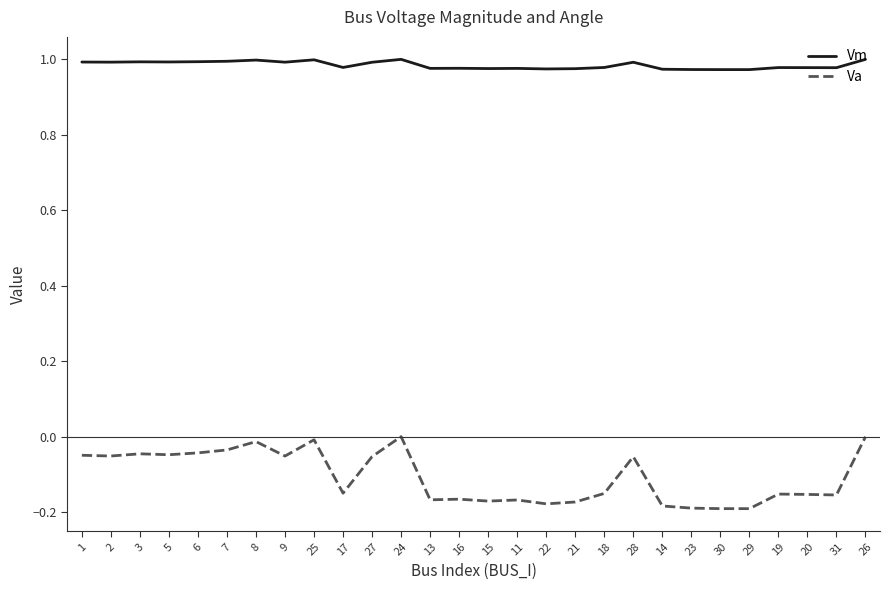

The Vm series shows 0.5 at 17. True or false?

False